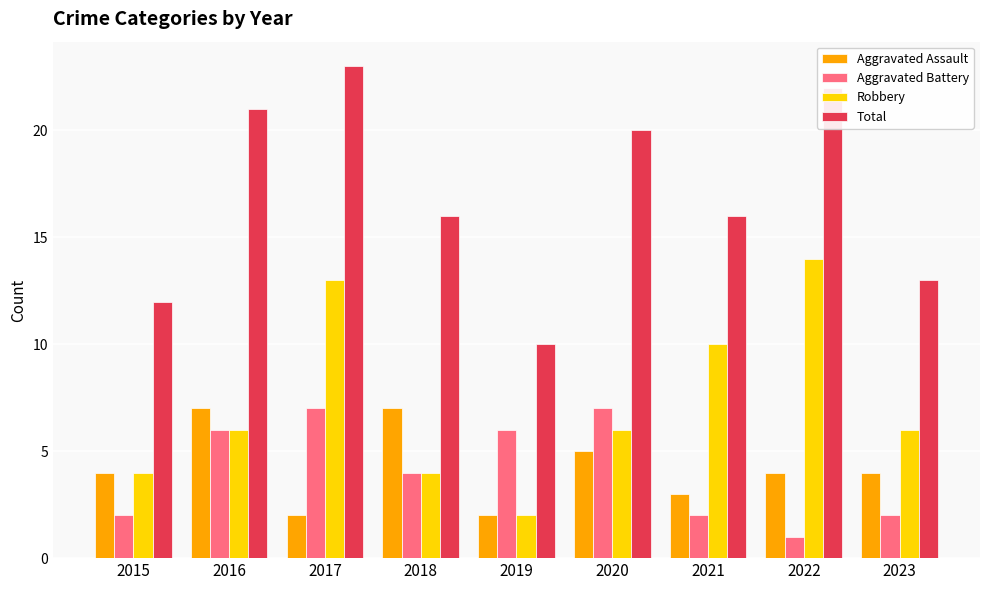

The value of Aggravated Battery at 2021 is 2. True or false?

True